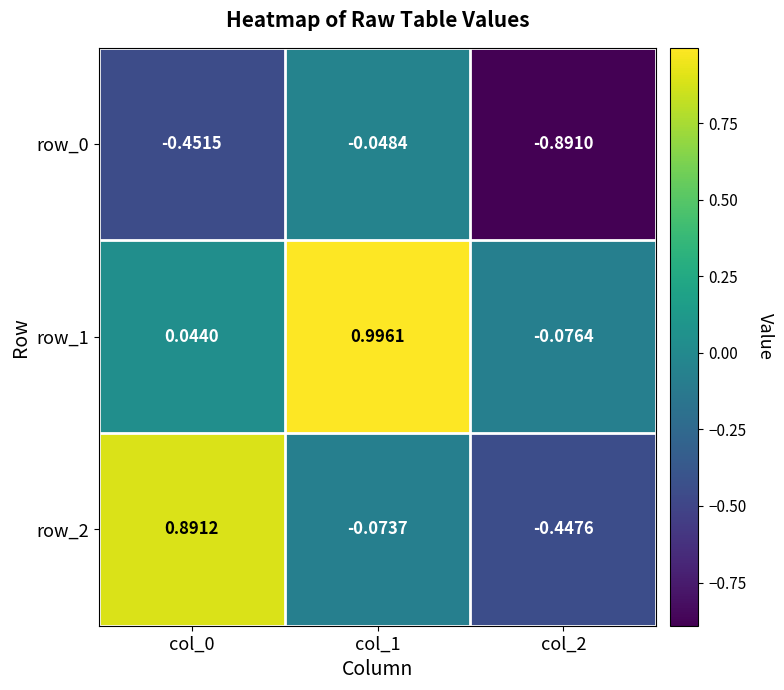

Which series has the largest total across all categories?

row_1